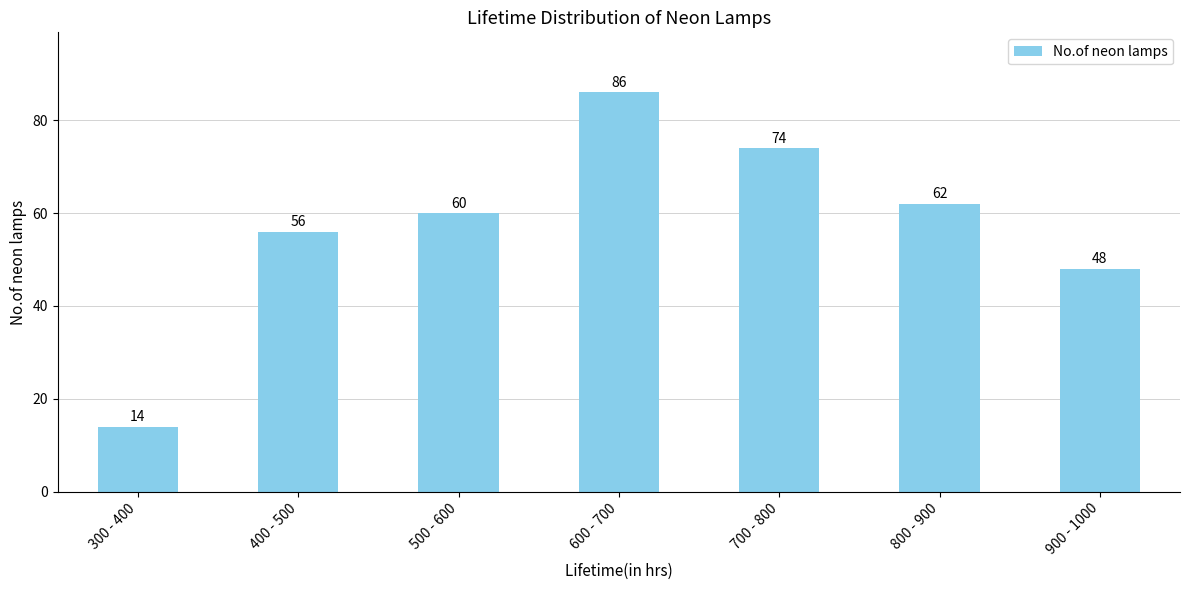

List the labels in order of value, largest first.

600 - 700, 700 - 800, 800 - 900, 500 - 600, 400 - 500, 900 - 1000, 300 - 400